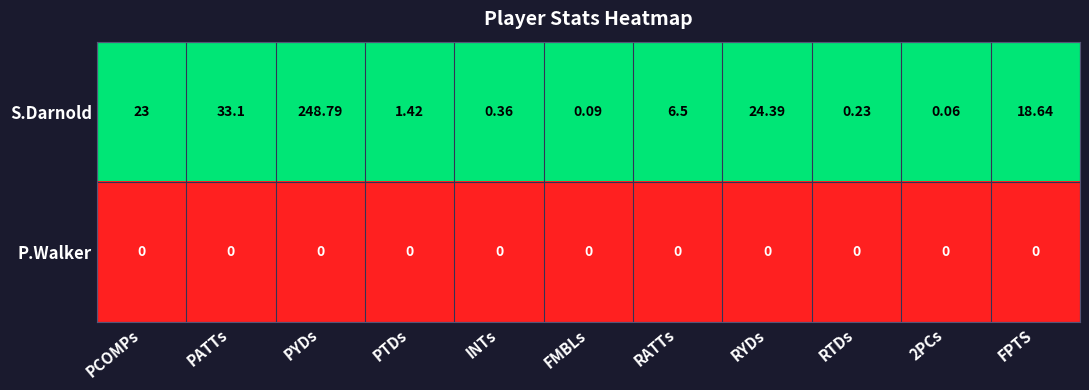

Which series has the largest range (max minus min)?

S.Darnold